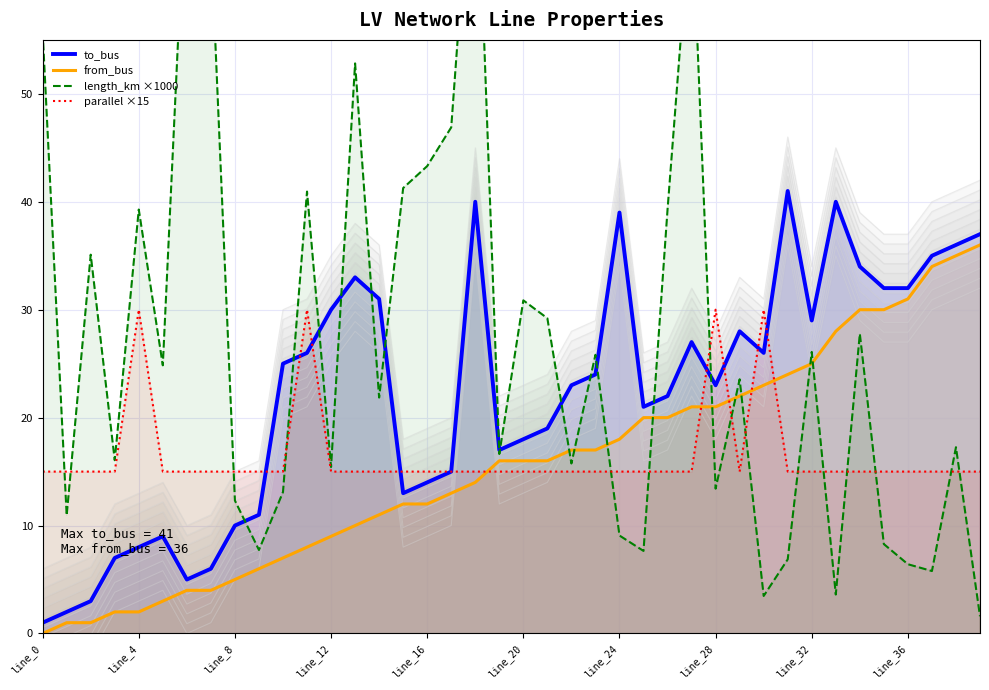

At which category does the chart reach its minimum across all series?

line_0